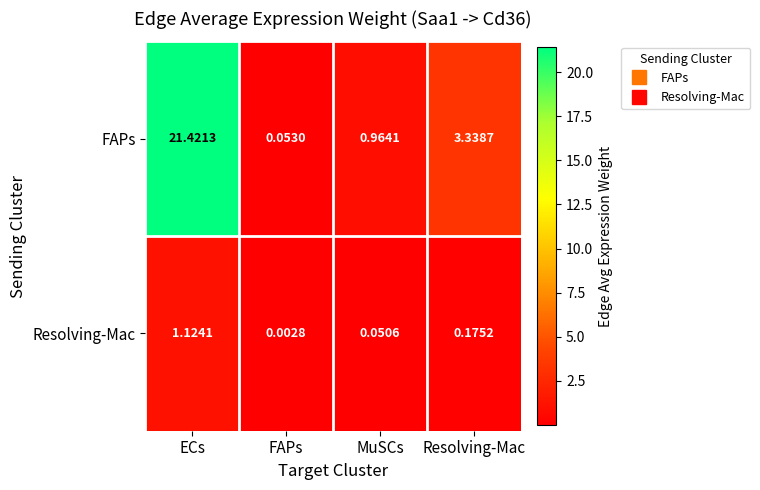

What is the spread (max minus min) of values at ECs?

20.3